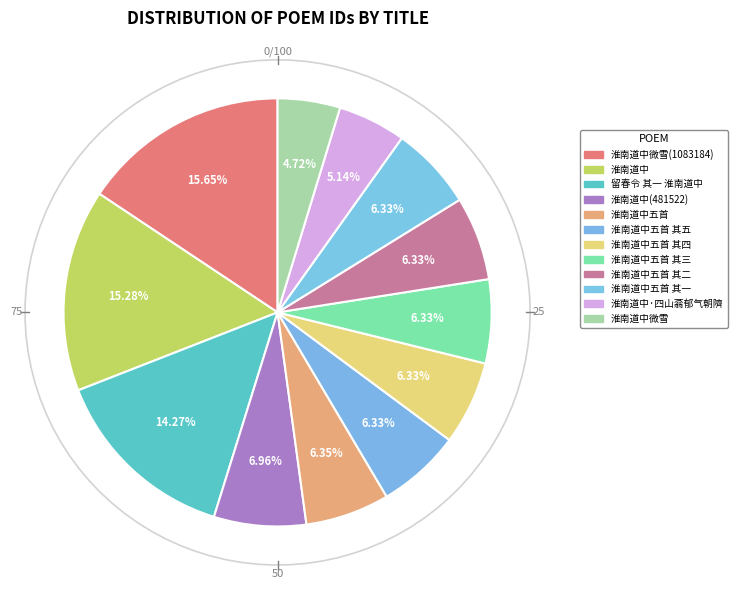

Combined, do 淮南道中五首 and 淮南道中五首 其三 account for over 50%?

No